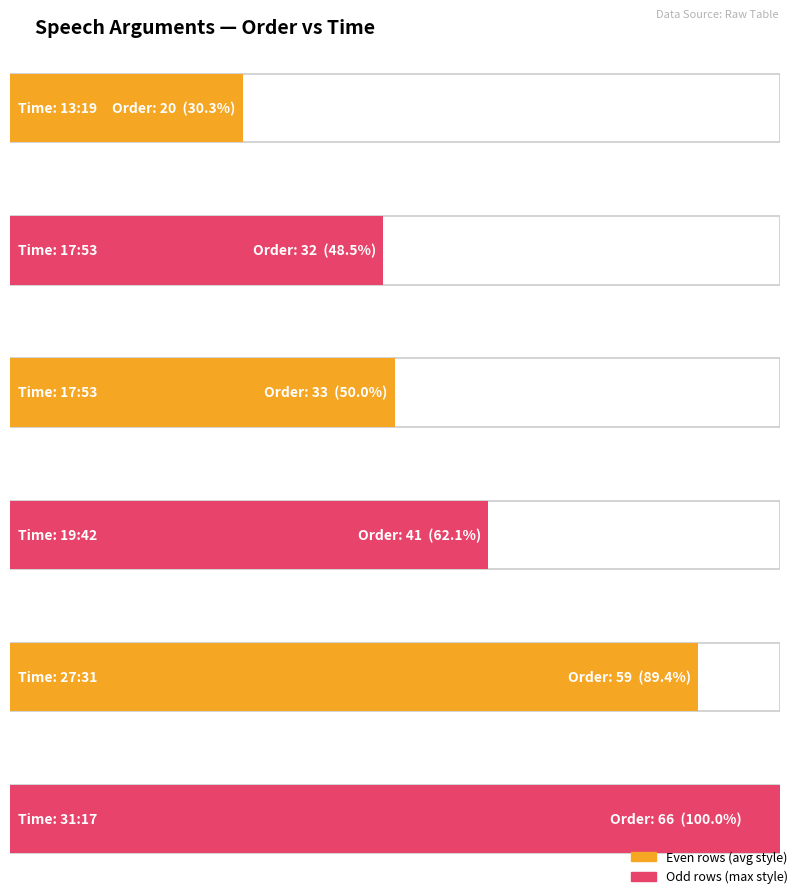

What is the ratio of the value at 17:53 to the value at 17:53?

1.0